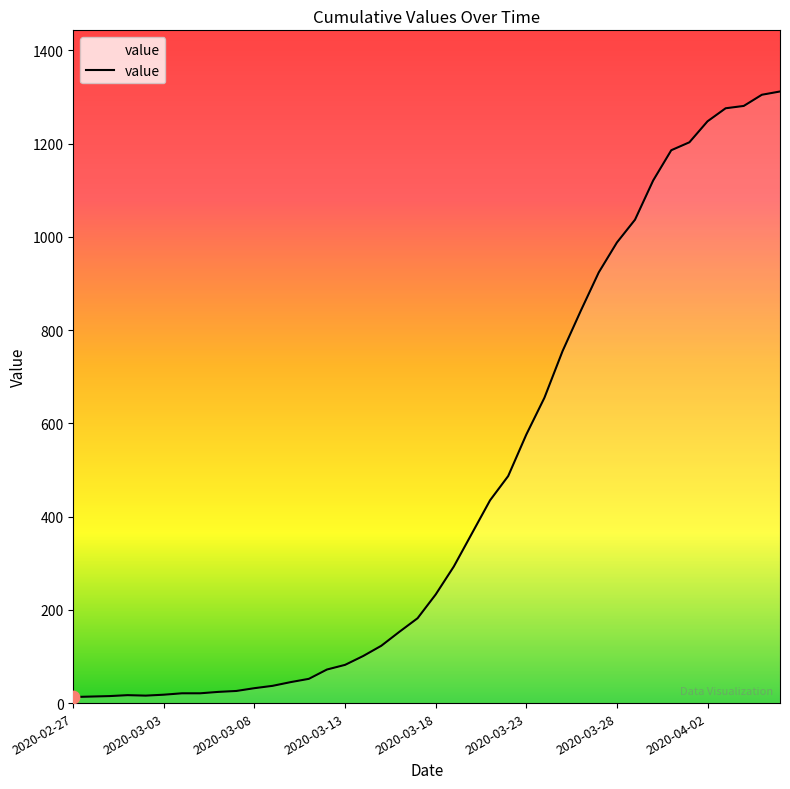

What is the maximum value shown in the chart?

1312